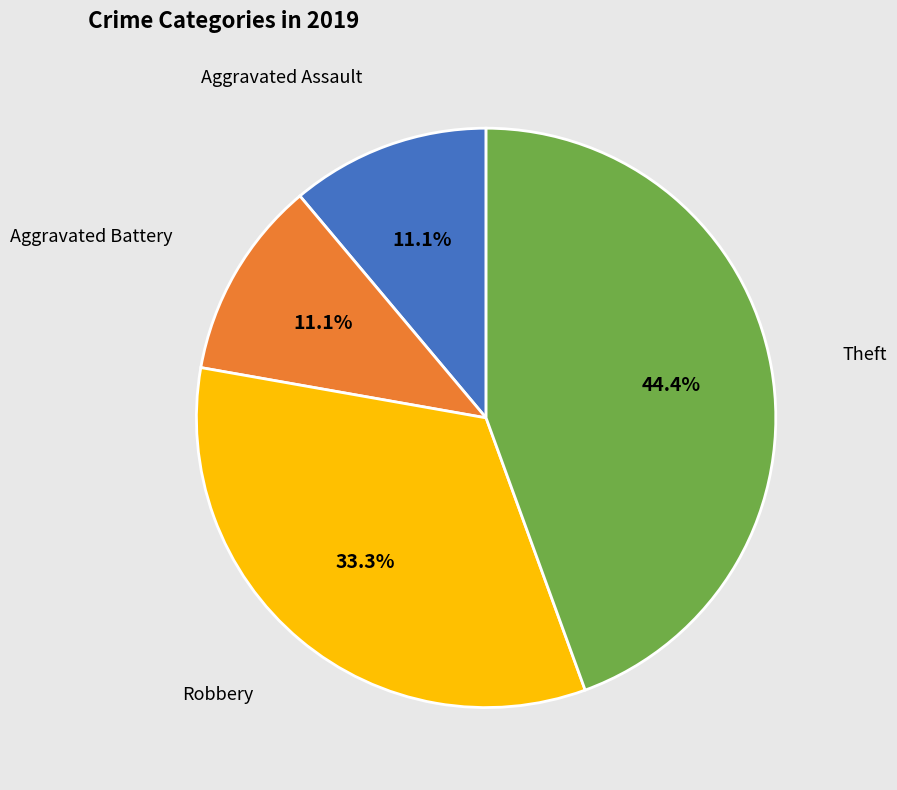

True or false: Aggravated Assault accounts for 11% of the total.

True